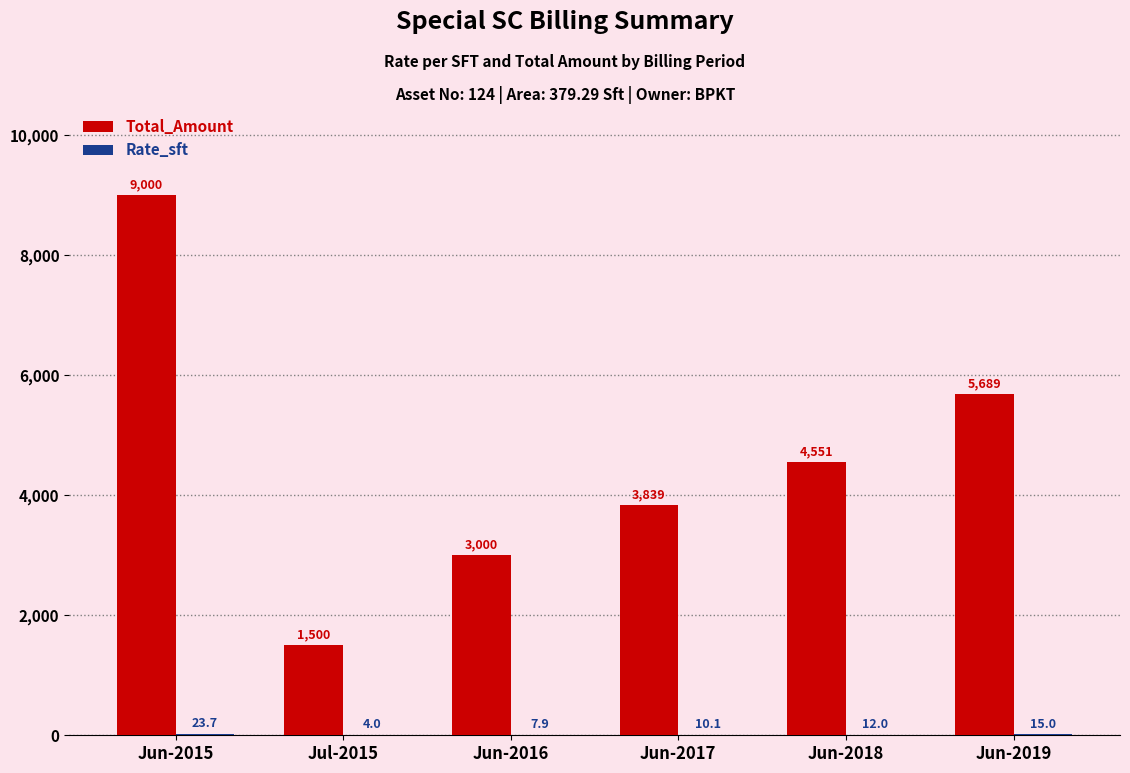

What is the total value across all series at Jun-2015?

9023.7